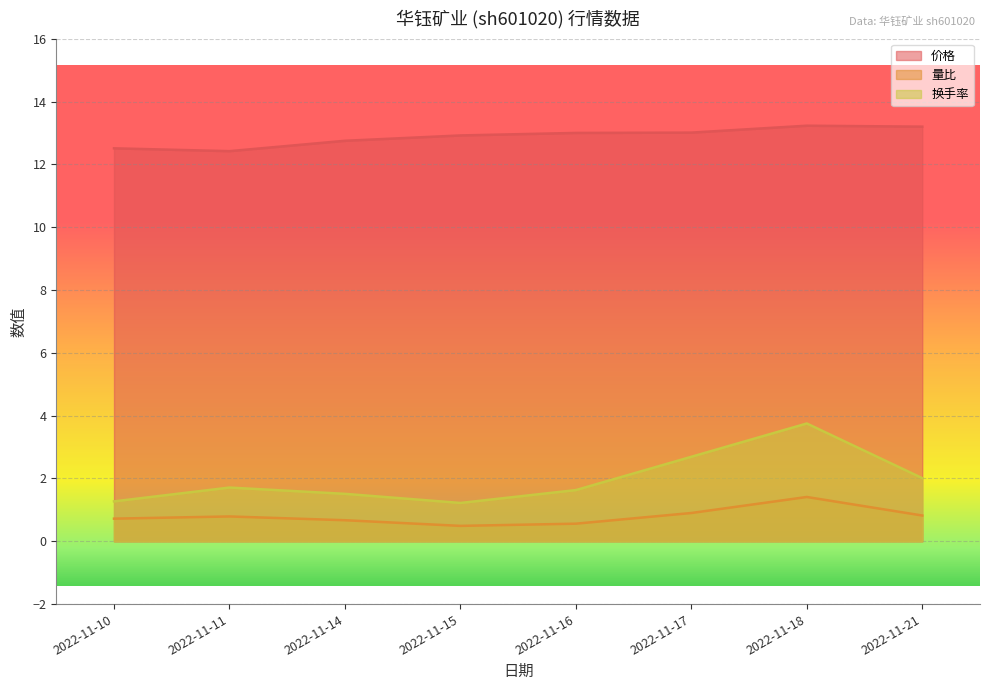

At which label is 价格 closest to 12?

2022-11-11